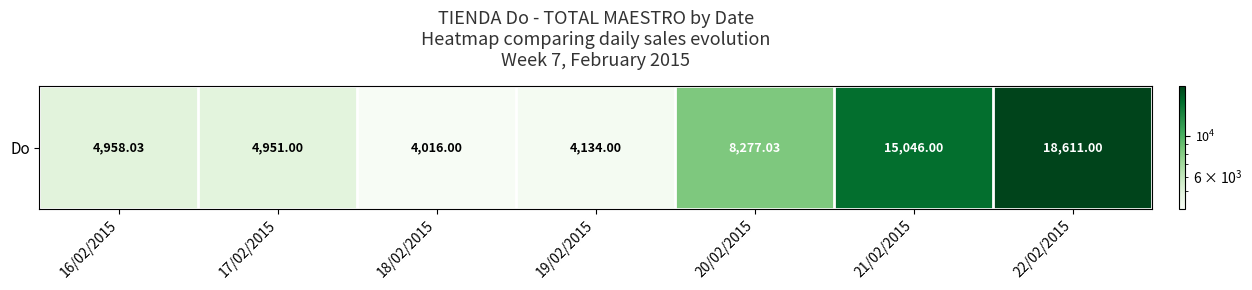

Which has a higher value, 22/02/2015 or 20/02/2015?

22/02/2015